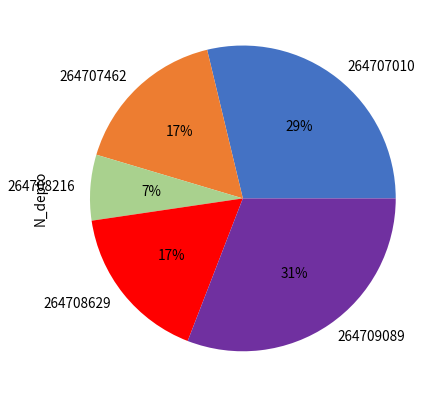

To the nearest percent, what is the difference between the largest and smallest slice percentages?

24%